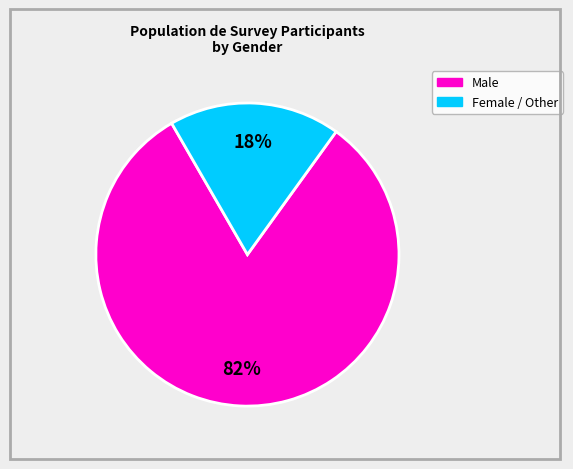

To the nearest percent, what is the average slice percentage?

50%